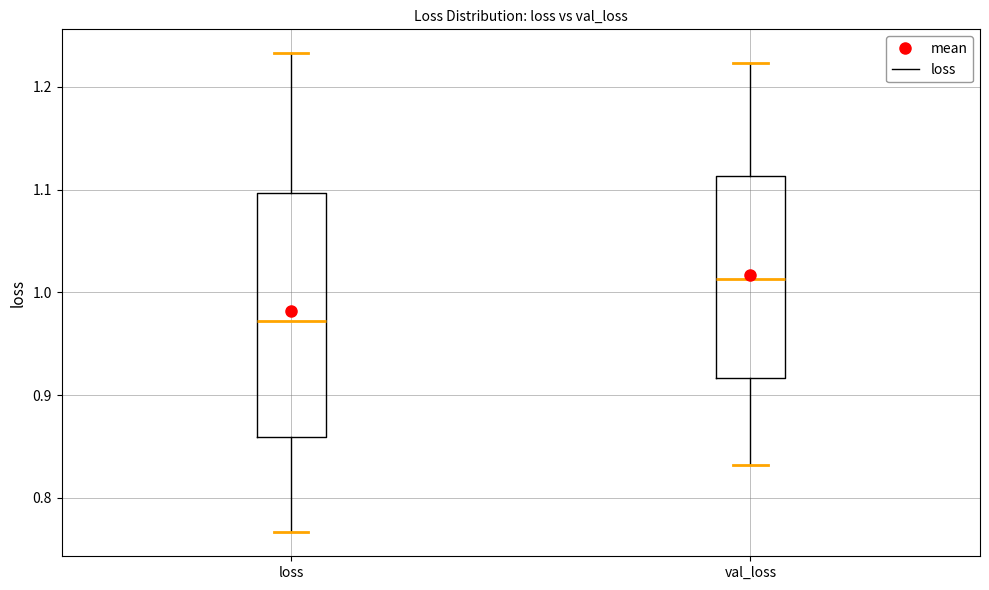

Reading left to right, transcribe this box plot: for each box, give where its median line is, the range the box spans, and where its two whiskers end, as read against the y-axis. The values are not printed on the chart, so give them approximately, as read against the axis.

loss: median 0.97, box 0.86 to 1.10, whiskers 0.77 to 1.23
val_loss: median 1.01, box 0.92 to 1.11, whiskers 0.83 to 1.22